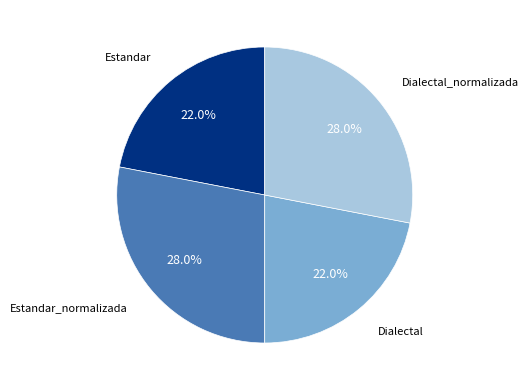

Does any single category account for the majority?

No